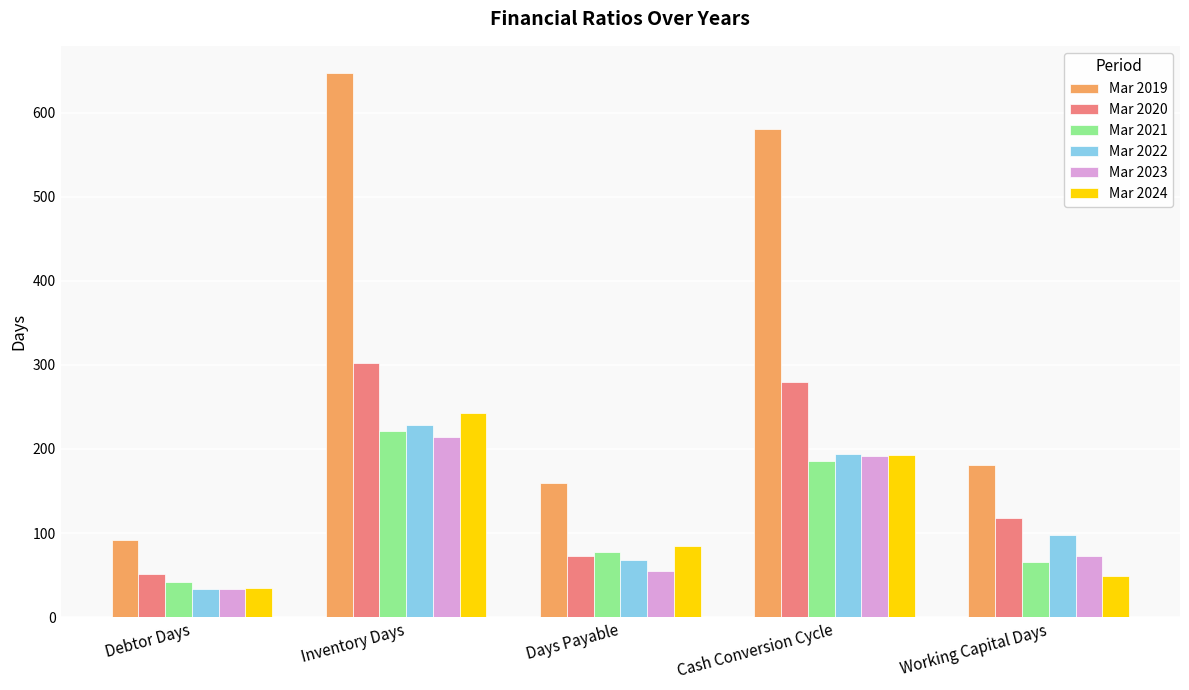

Reading right to left, extract all data points from this chart.

Mar 2019: 181	580	159	647	92
Mar 2020: 118	280	73	302	51
Mar 2021: 66	186	77	221	42
Mar 2022: 98	194	68	229	33
Mar 2023: 73	192	55	214	33
Mar 2024: 49	193	85	243	35